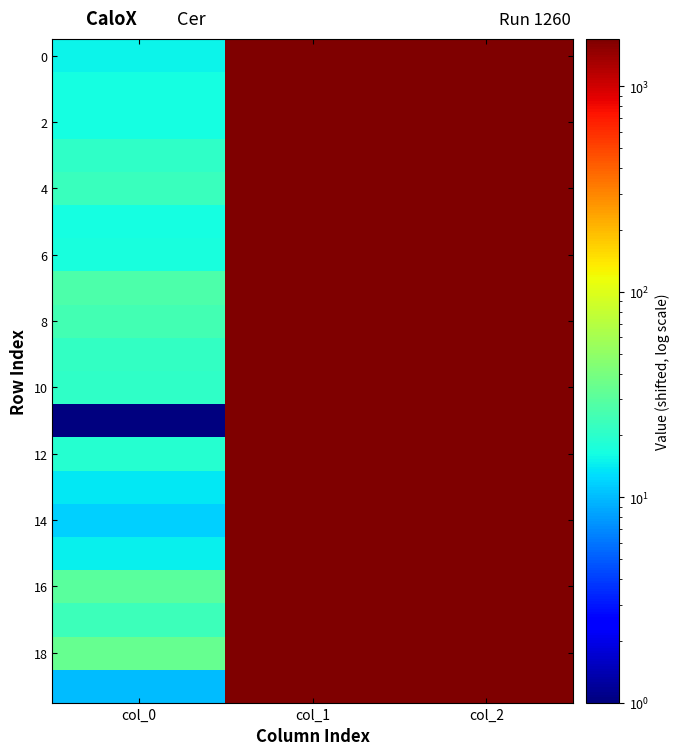

What is the spread (max minus min) of values at col_0?

33.3